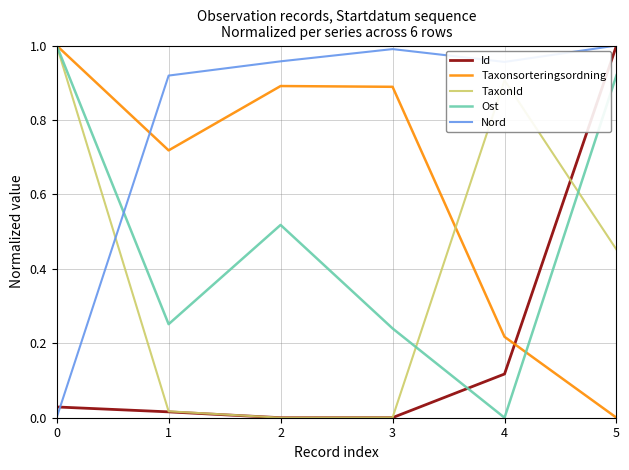

What are all the series names shown in the legend?

Id, Taxonsorteringsordning, TaxonId, Ost, Nord